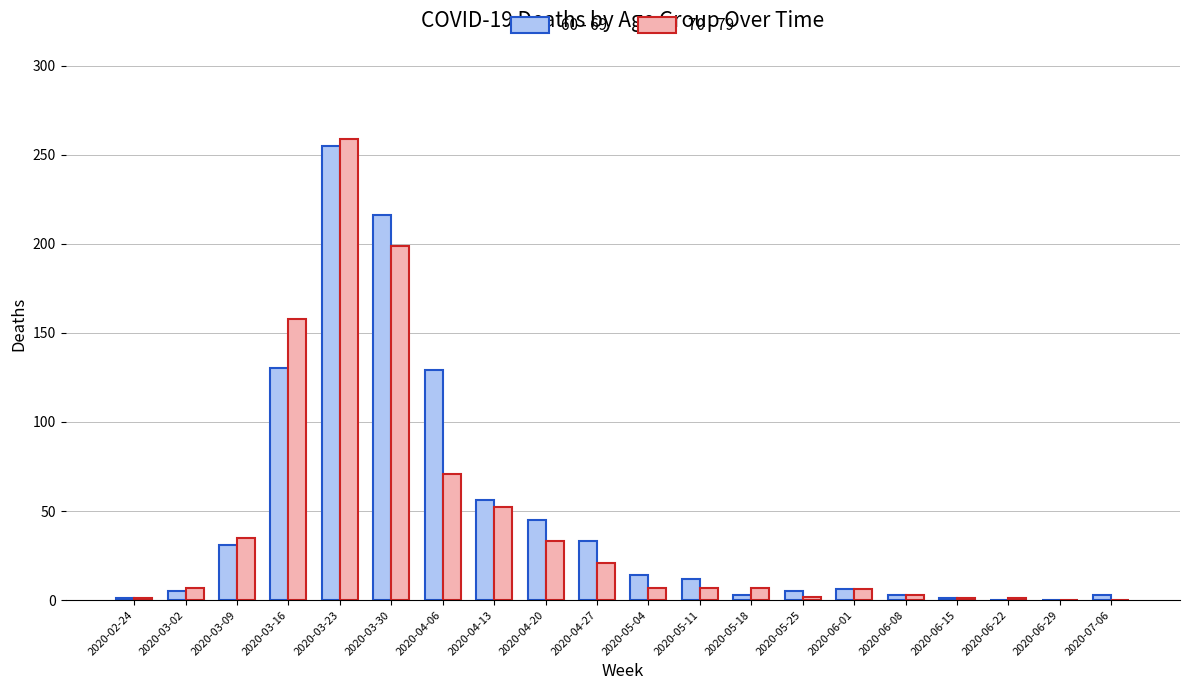

What is the maximum value shown in the chart?

259